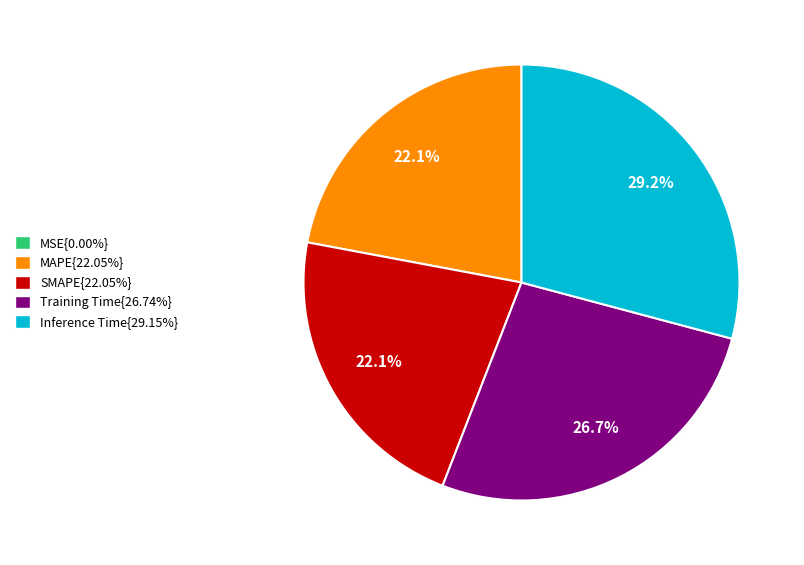

Is there a majority slice in this chart?

No